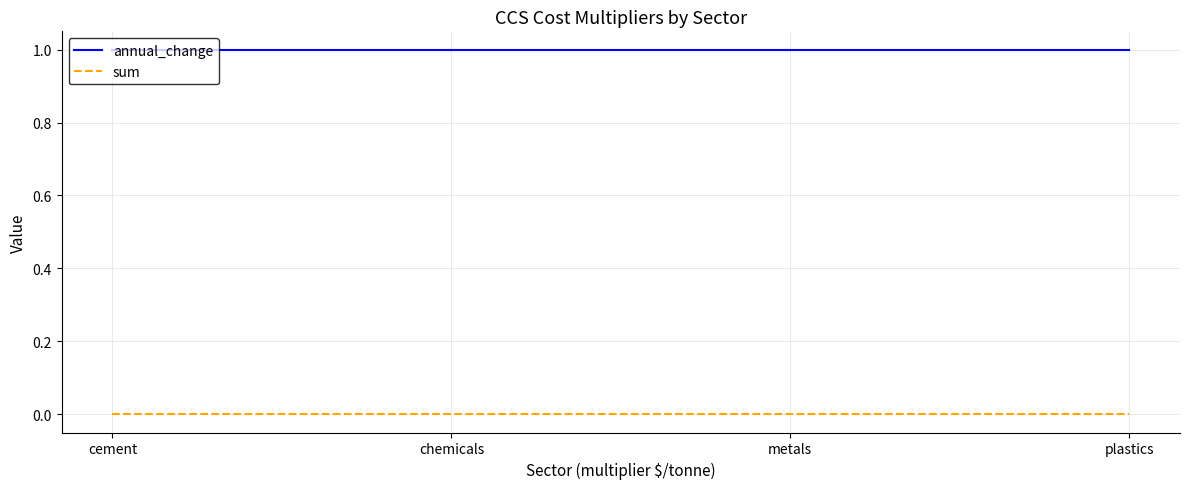

What is the sum of all annual_change values?

4